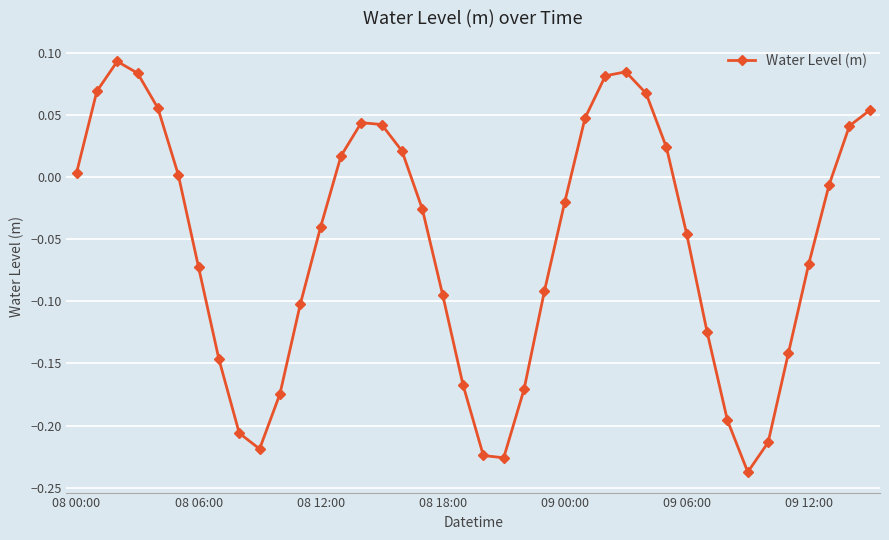

Is this an area chart (filled region under the line)?

No